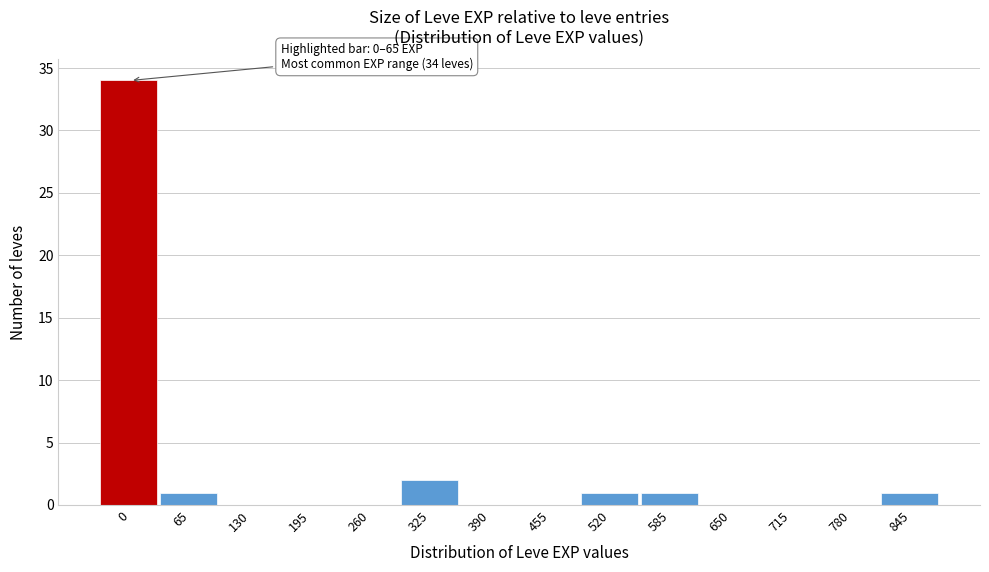

Reading right to left, extract all data points from this chart.

845=1	780=0	715=0	650=0	585=1	520=1	455=0	390=0	325=2	260=0	195=0	130=0	65=1	0=34